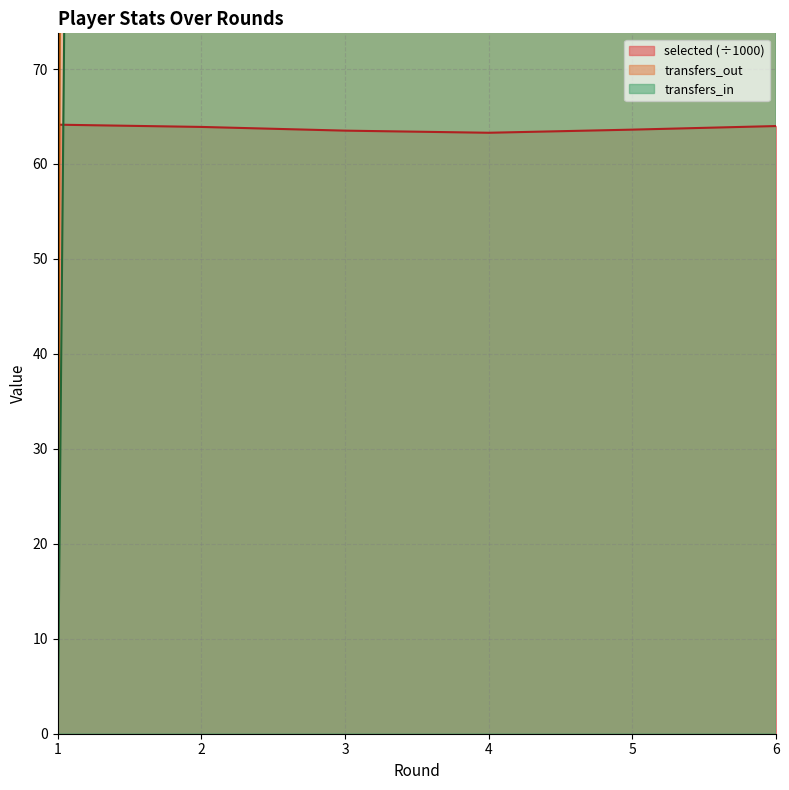

Reading left to right, list all the values displayed in this chart.

selected: 1=64.1	2=63.9	3=63.5	4=63.3	5=63.6	6=64.0
transfers_in: 1=0.0	2=1660.0	3=2053.0	4=2162.0	5=2451.0	6=1611.0
transfers_out: 1=0.0	2=5660.0	3=3818.0	4=3577.0	5=3248.0	6=1859.0